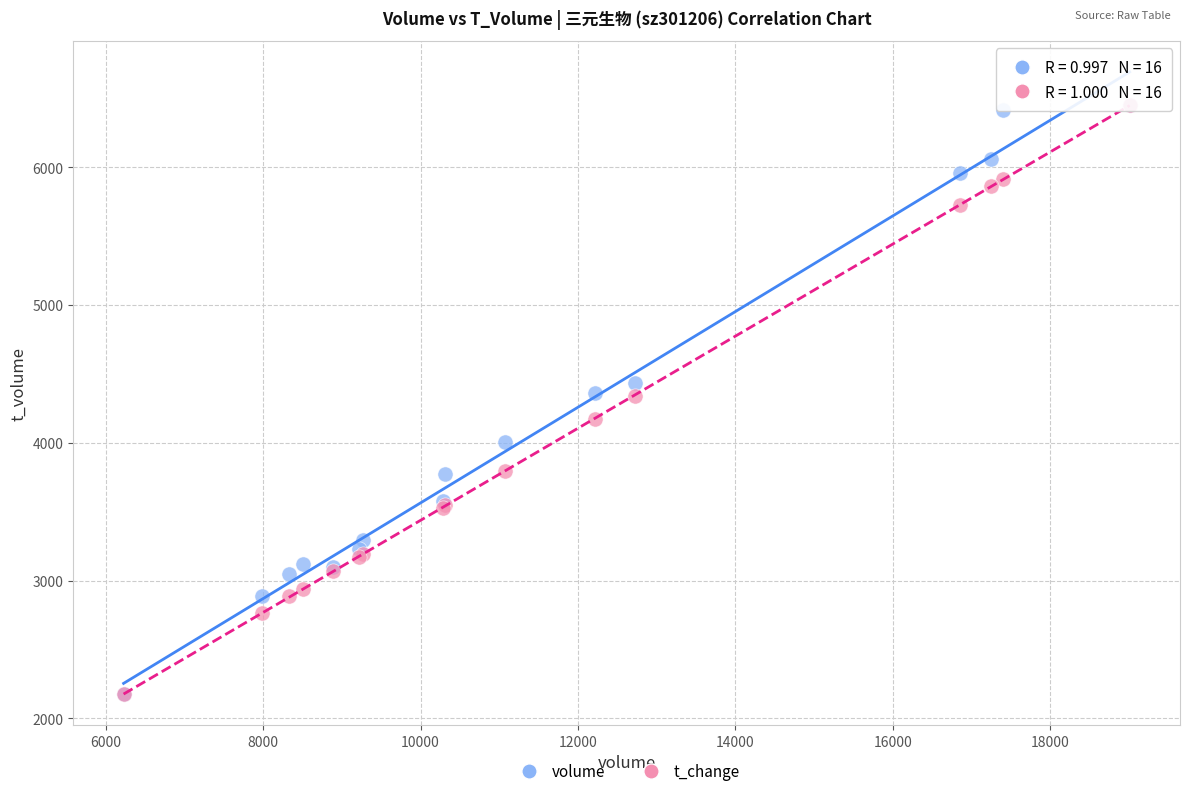

What are all the series names shown in the legend?

volume, t_change